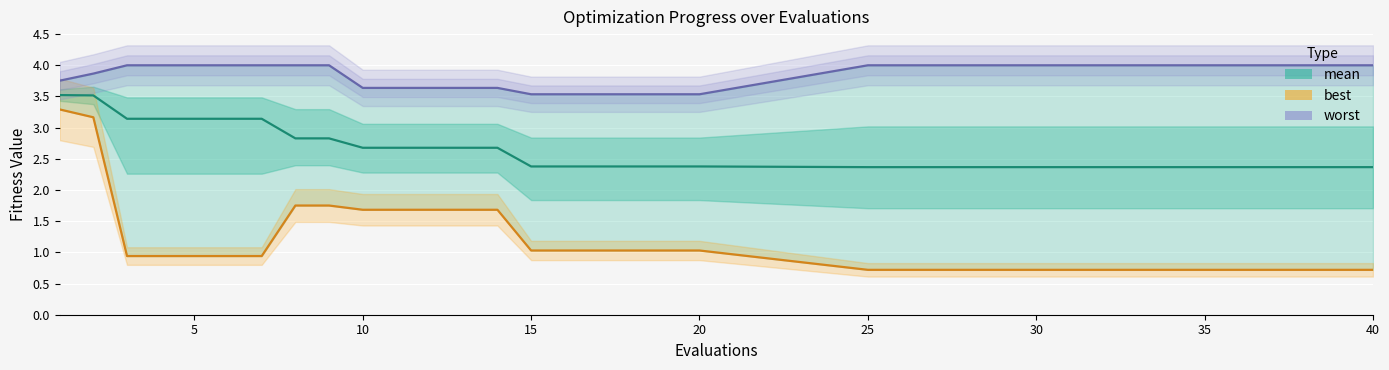

How many lines are shown in the chart?

3